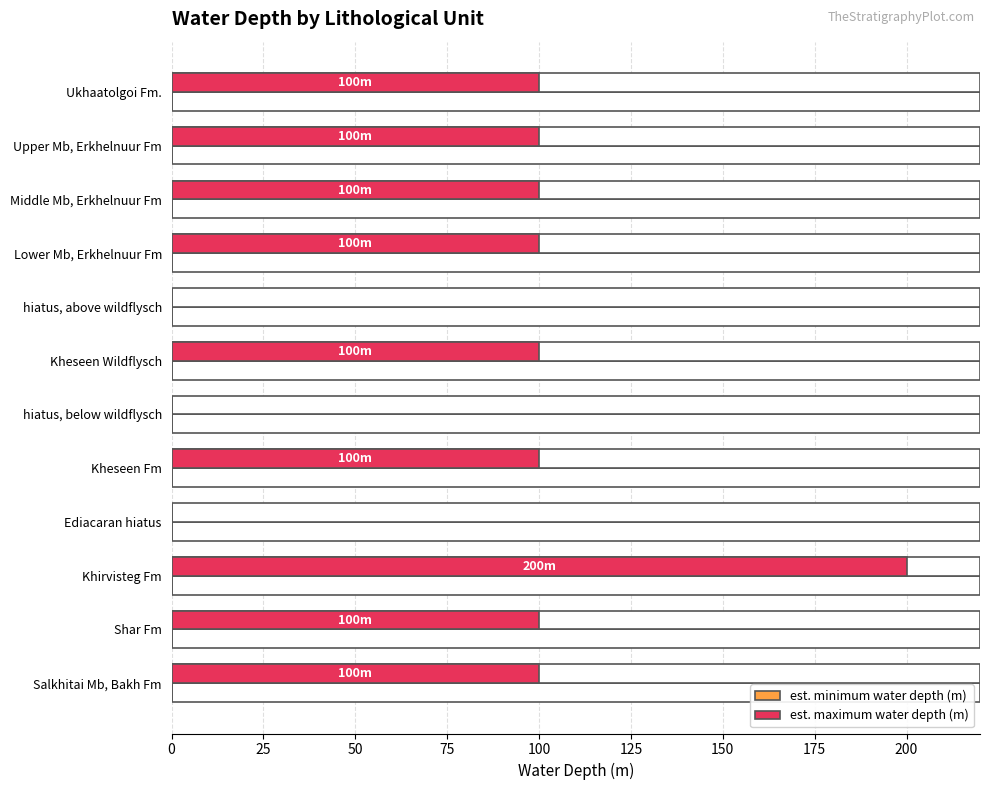

Reading left to right, what are all the values shown in this chart?

est. minimum water depth (m): 0.3	0.3	0.3	0.3	0.3	0.3	0.3	0.3	0.3	0.3	0.3	0.3
est. maximum water depth (m): 100.0	100.0	100.0	100.0	0.0	100.0	0.0	100.0	0.0	200.0	100.0	100.0